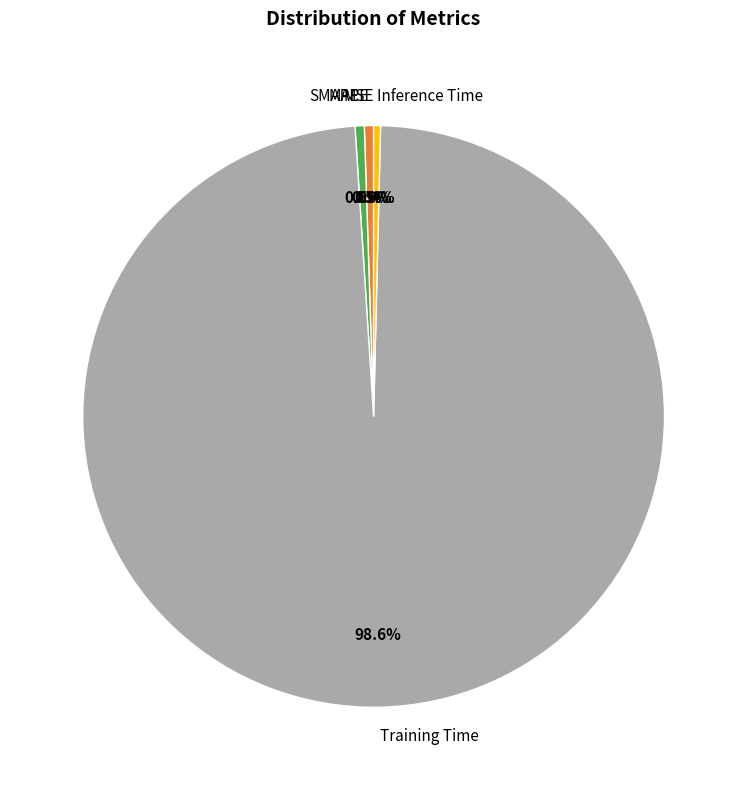

Which category accounts for the majority?

Training Time